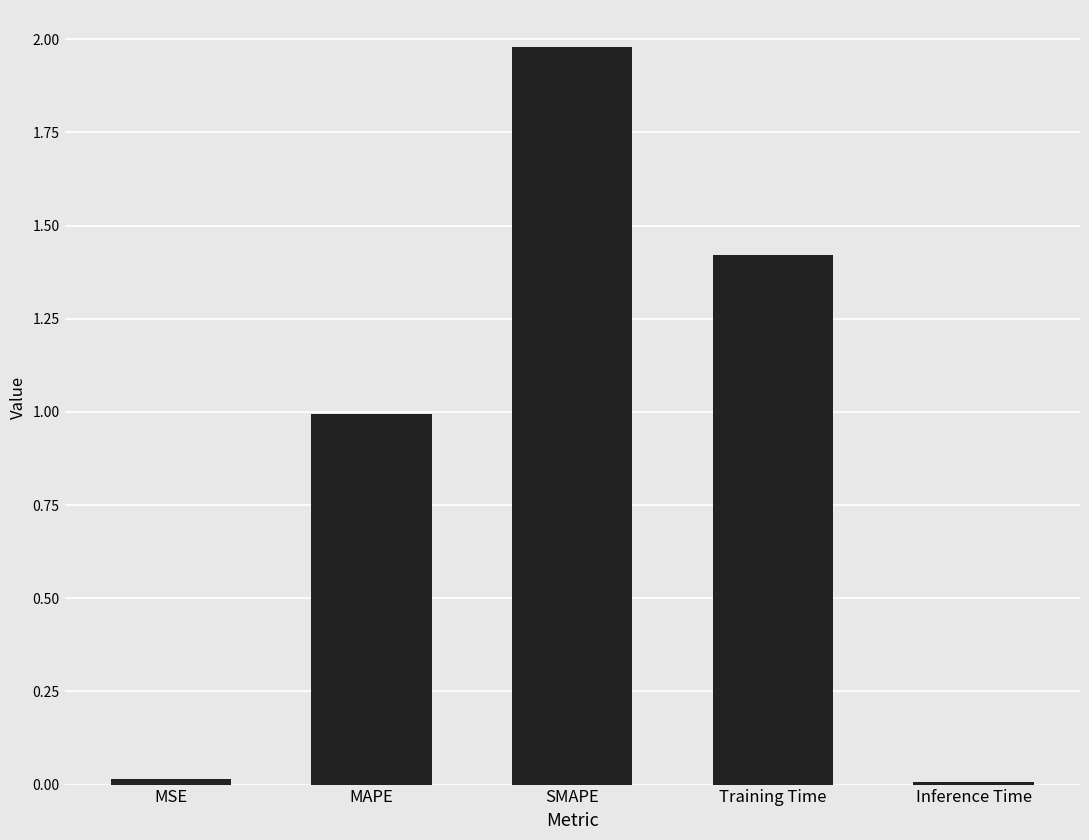

What is the difference between the maximum and second lowest values?

2.0